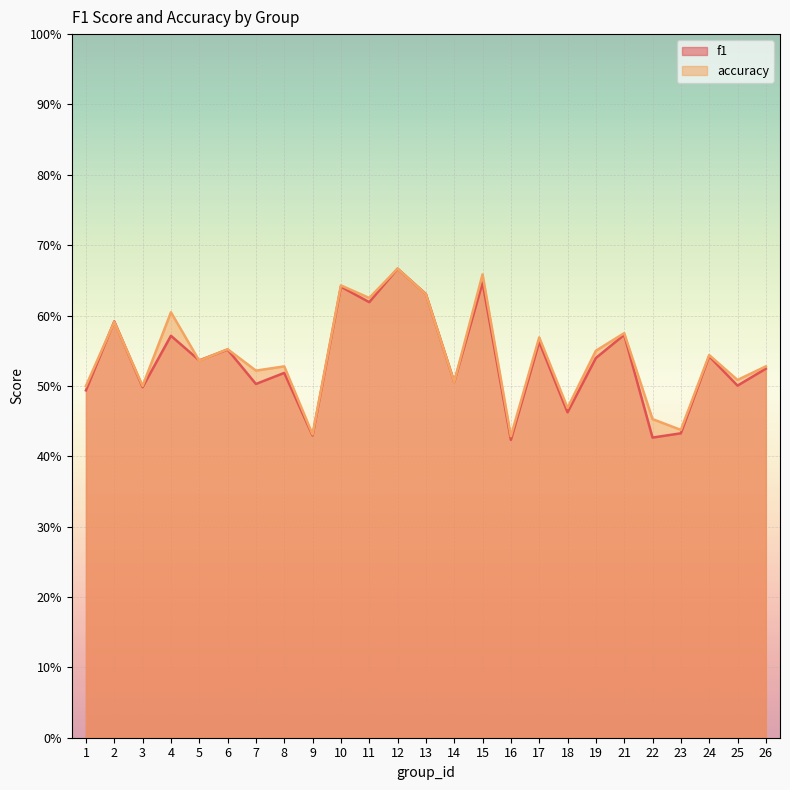

True or false: accuracy has a value of 0.4 at 4.

False